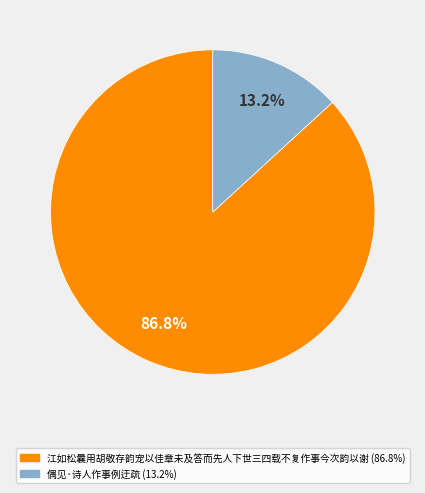

The 江如松曩用胡敬存韵宠以佳章未及答而先人下世三四载不复作事今次韵以谢 slice represents 74% of the pie. True or false?

False